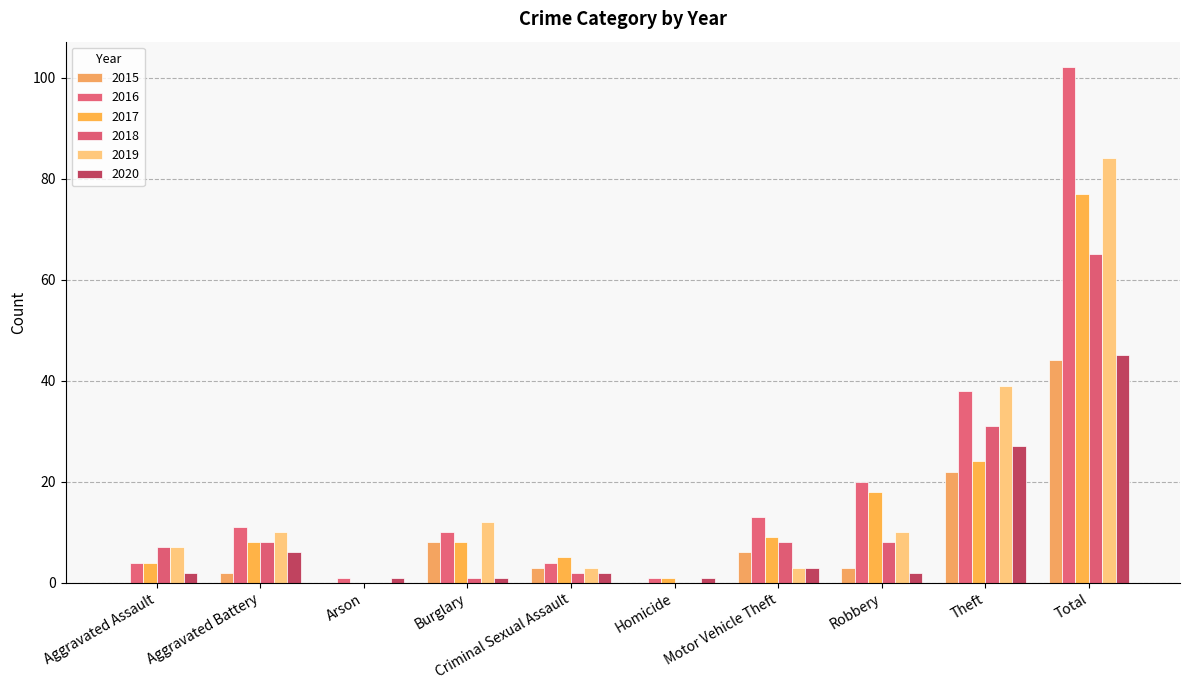

Count the number of categories in the chart.

10